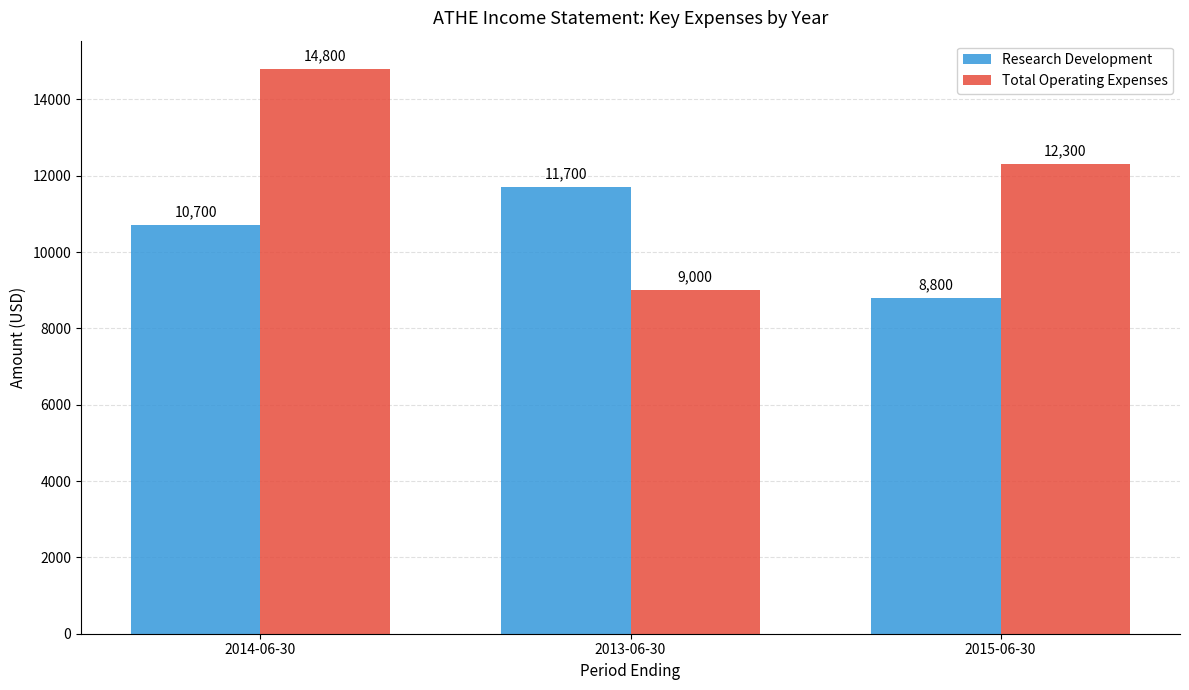

What are all the series names shown in the legend?

Research Development, Total Operating Expenses